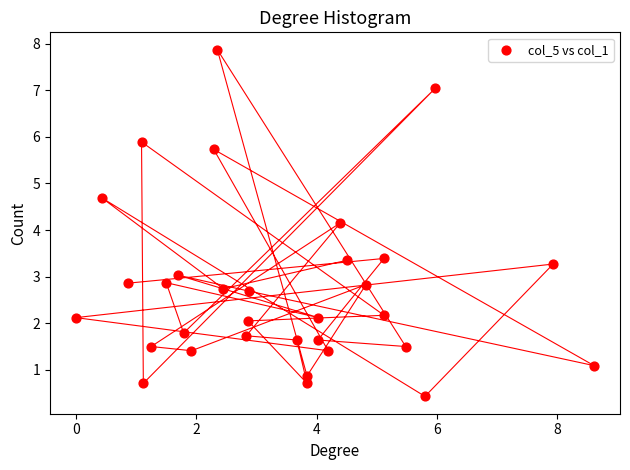

What Y value in the scatter plot is closest to 4?

4.2